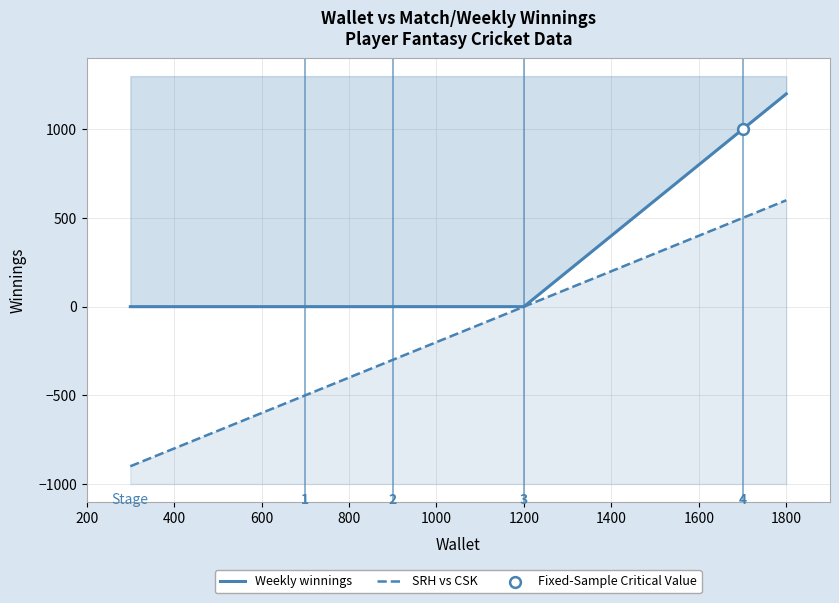

At how many categories does at least one series exceed -324?

17